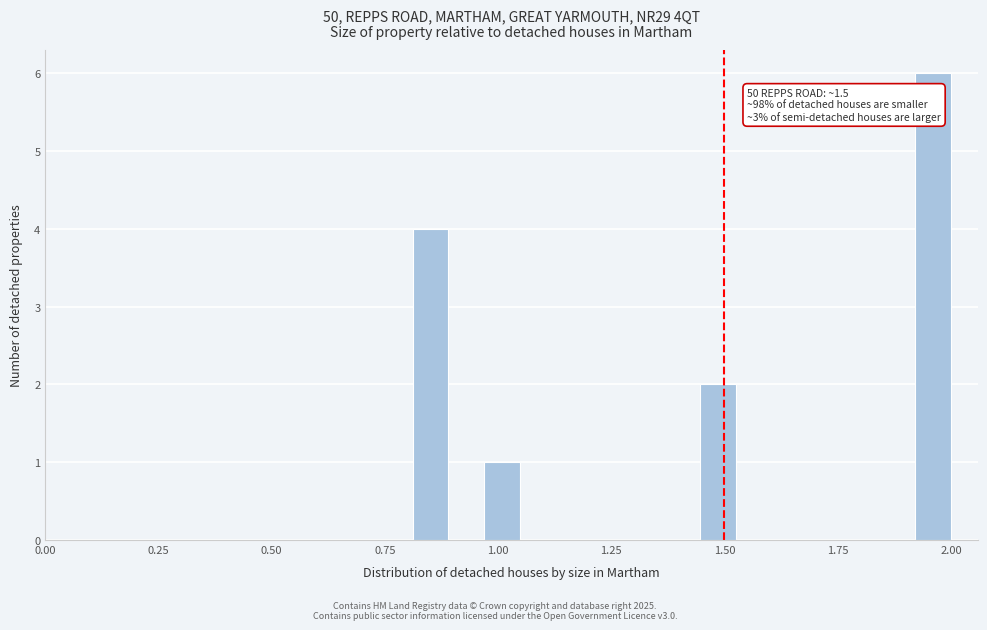

Read against the x-axis, roughly where is the centre of the tallest bar?

1.95